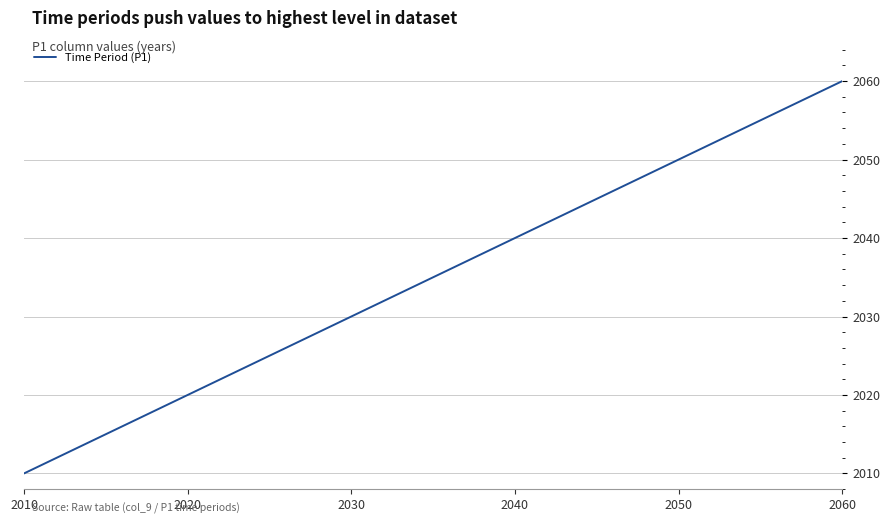

What is the difference between the maximum and minimum values?

50